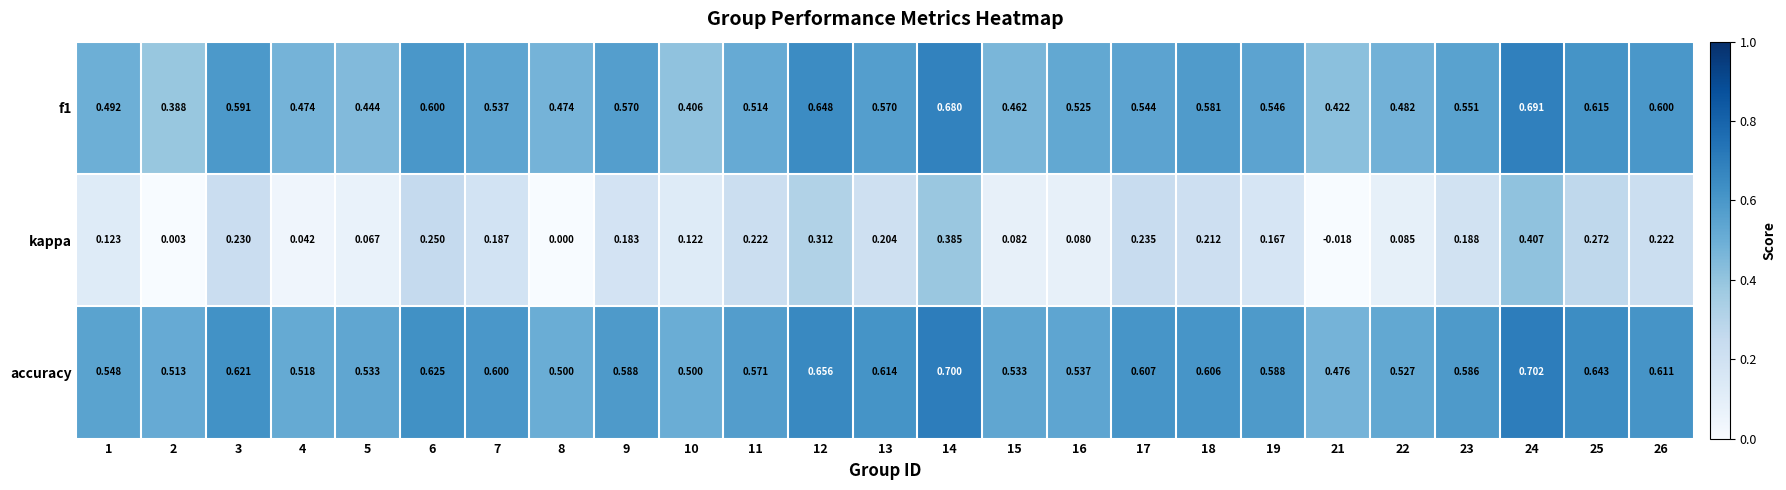

Between 18 and 21, which series saw the biggest shift?

kappa